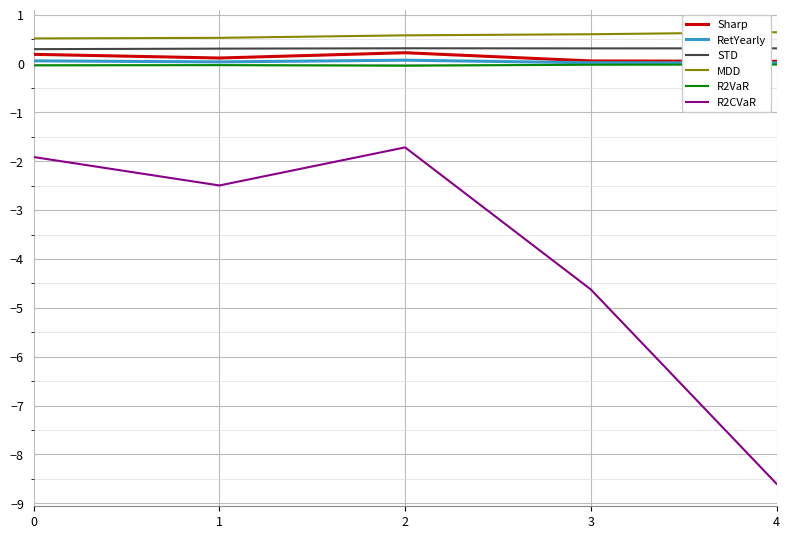

What is the minimum value shown in the chart?

-8.6